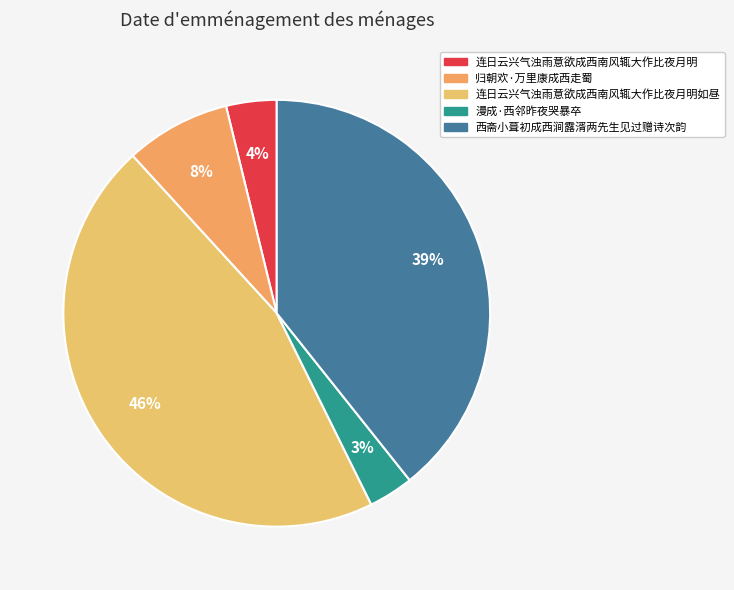

Which category has the smallest portion of the pie?

漫成·西邻昨夜哭暴卒